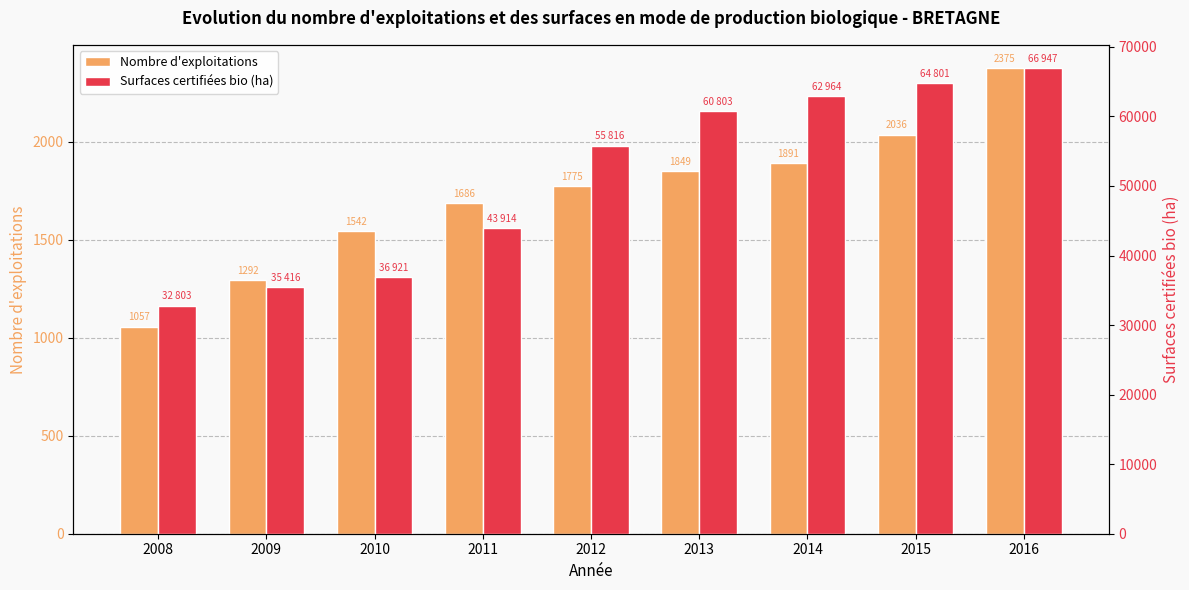

Reading left to right, extract all data points from this chart.

Nombre d'exploitations: 2008=1057.0	2009=1292.0	2010=1542.0	2011=1686.0	2012=1775.0	2013=1849.0	2014=1891.0	2015=2036.0	2016=2375.0
Surfaces certifiées bio (ha): 2008=32803.4	2009=35416.6	2010=36921.8	2011=43914.6	2012=55816.3	2013=60803.9	2014=62964.4	2015=64802.0	2016=66947.6